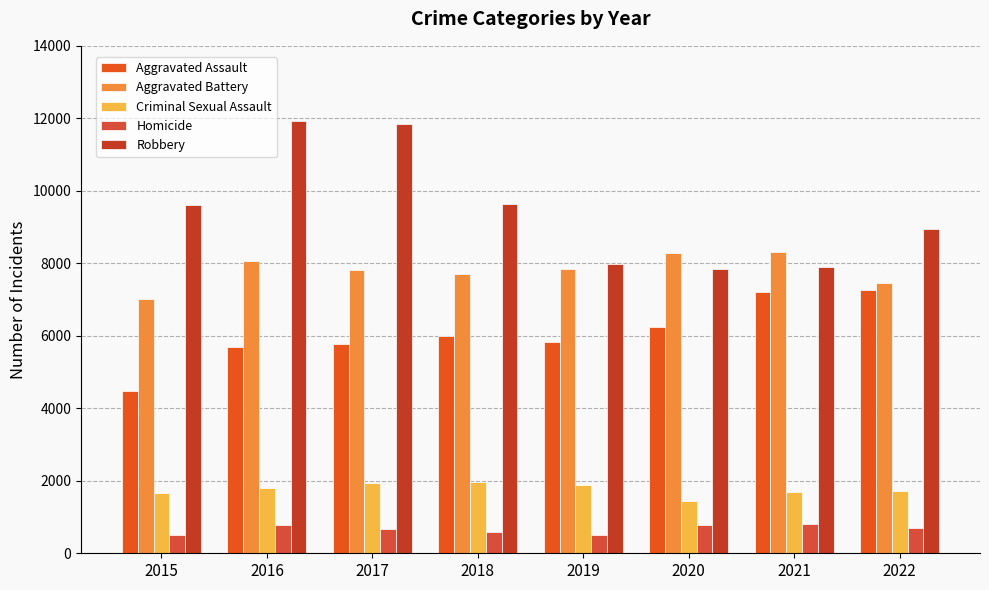

How many bars are there in each group?

5